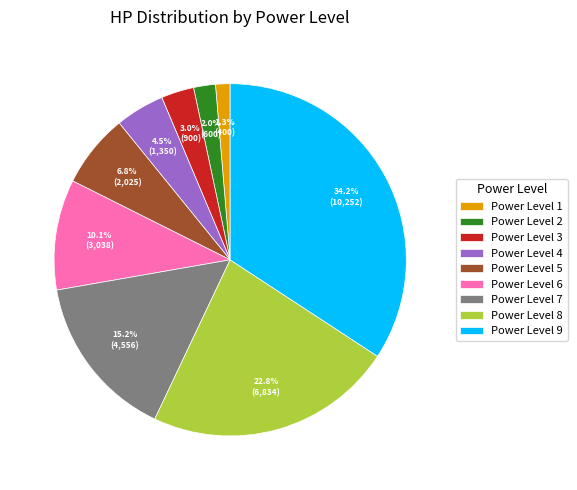

To the nearest percent, what is the difference between the largest and smallest slice percentages?

33%